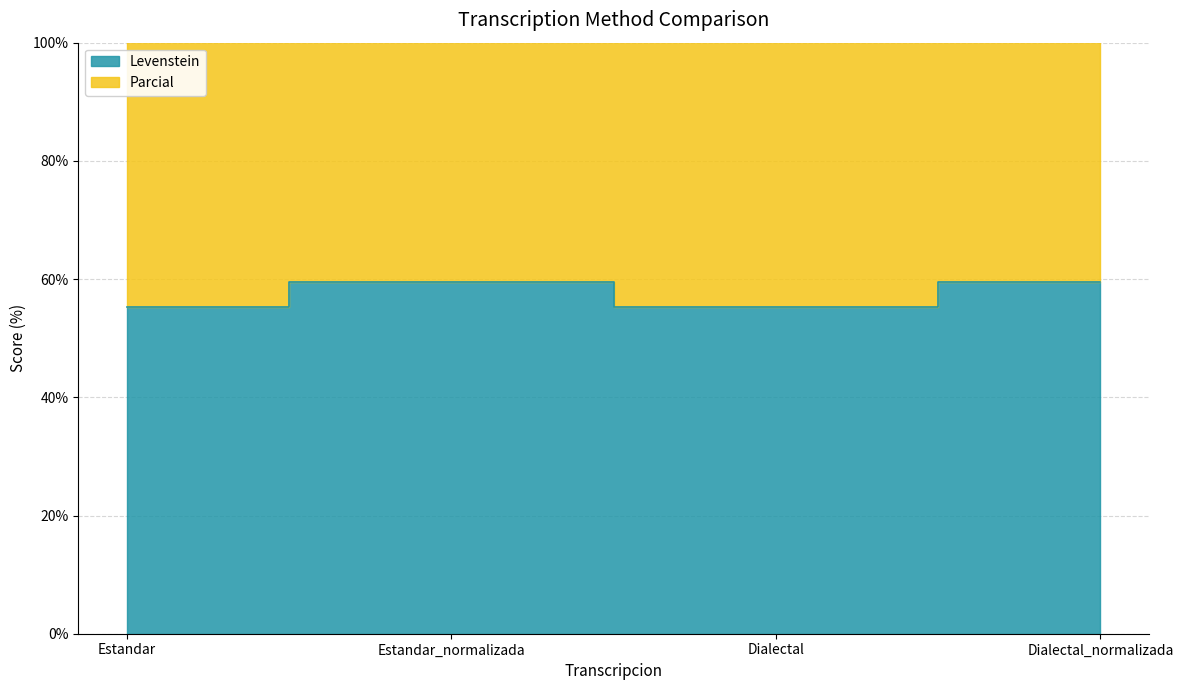

The value of Parcial at Estandar_normalizada is 134.4. True or false?

True